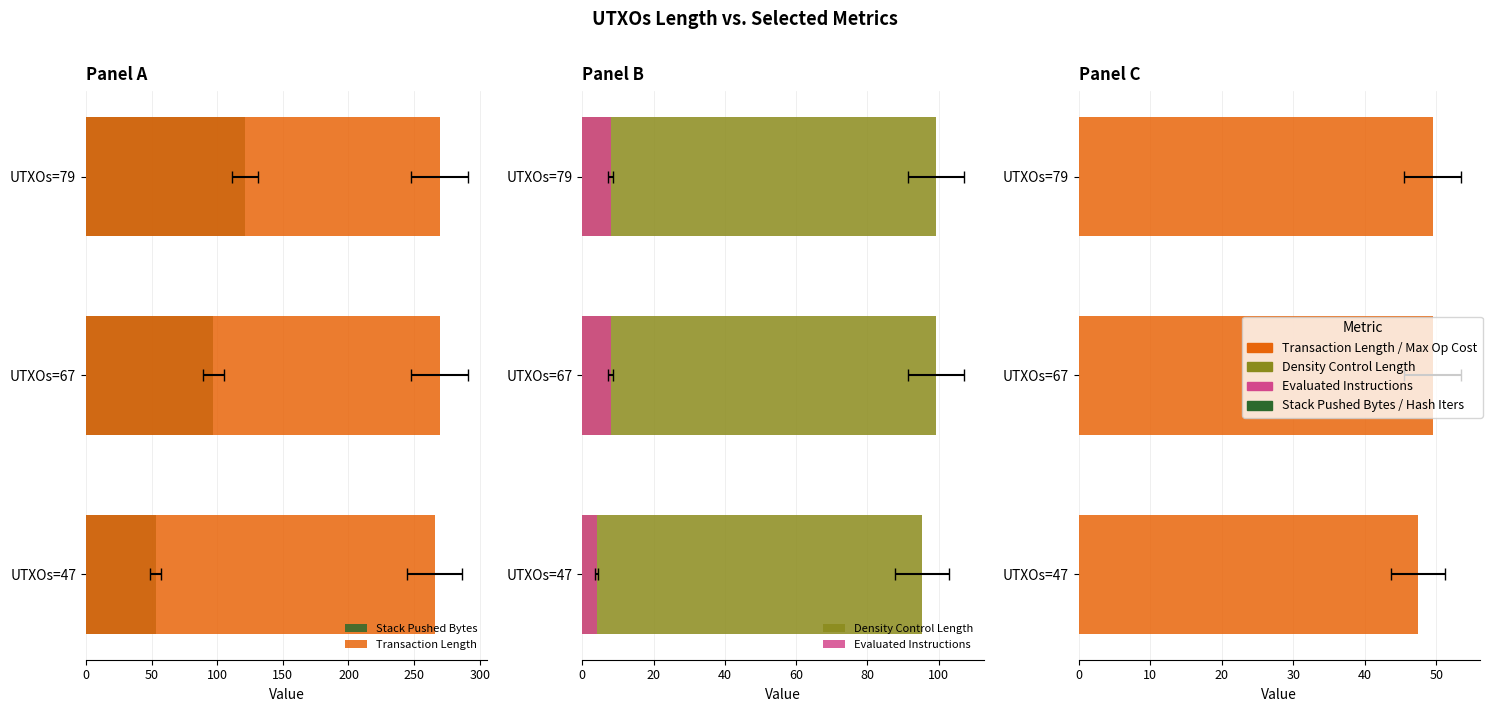

Reading left to right, extract all data points from this chart.

Stack Pushed Bytes: 53.1	97.1	121.1
Transaction Length: 265.5	269.5	269.5
Density Control Length: 95.3	99.3	99.3
Evaluated Instructions: 4.0	8.0	8.0
Maximum Hash Digest Iterations: 47.5	49.5	49.5